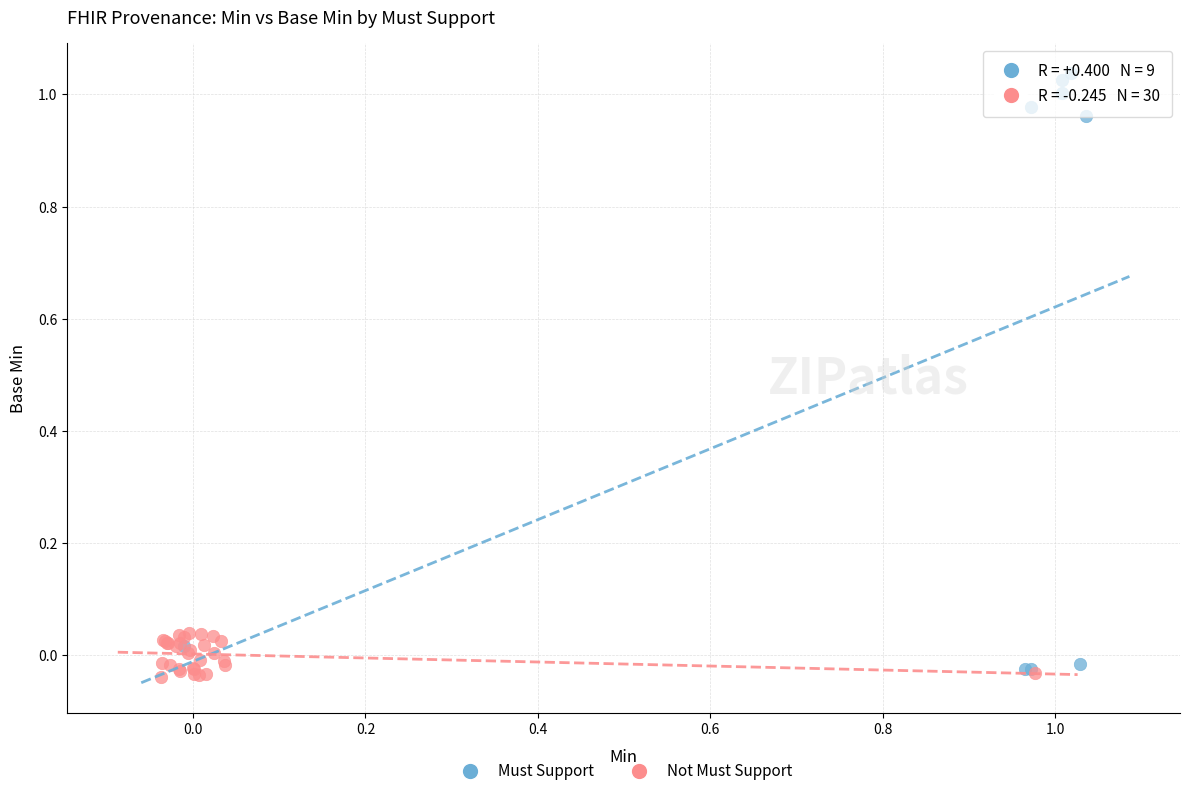

Which series has the widest spread of Y values?

Must Support